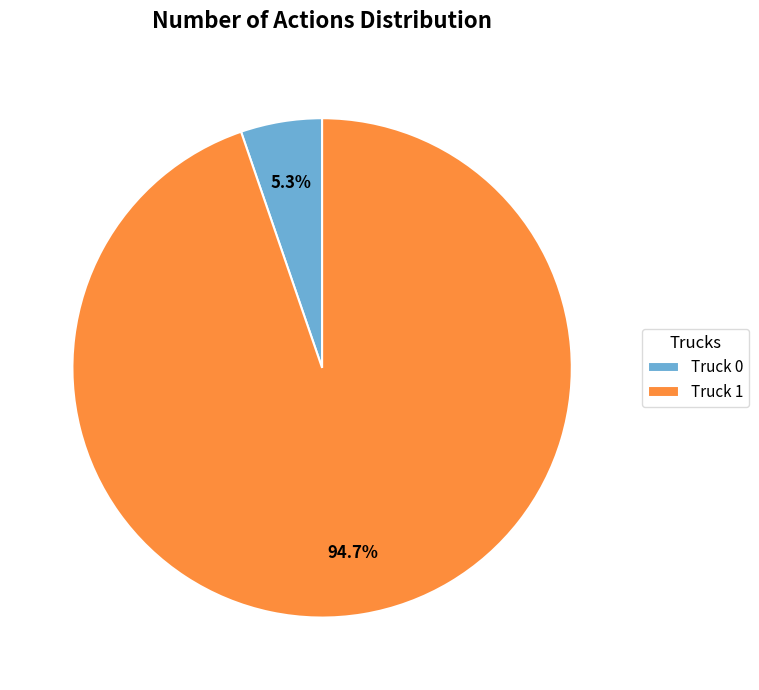

To the nearest percent, what is the difference between the Truck 1 and Truck 0 slice percentages?

89%